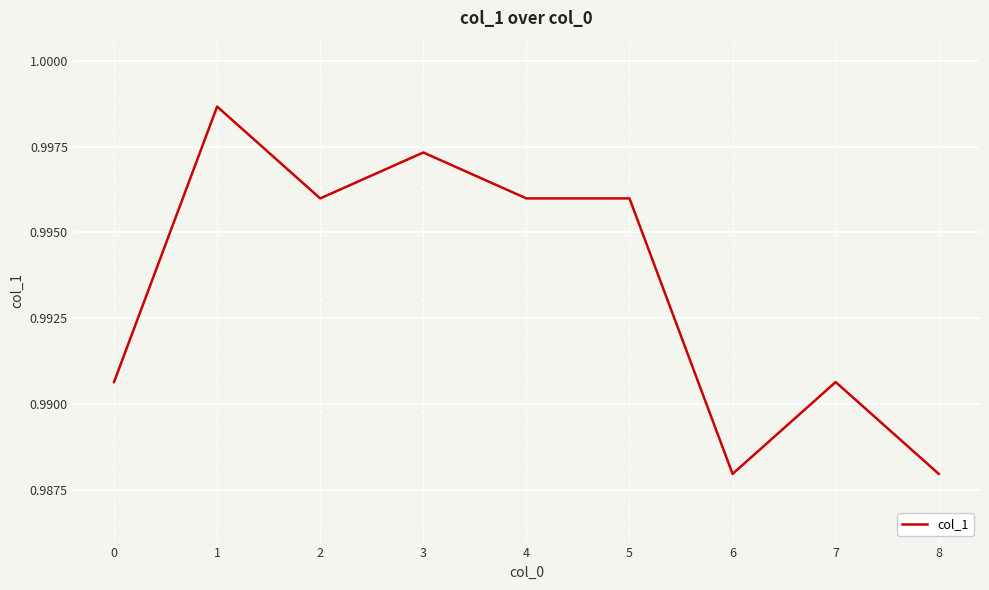

How many lines are shown in the chart?

1